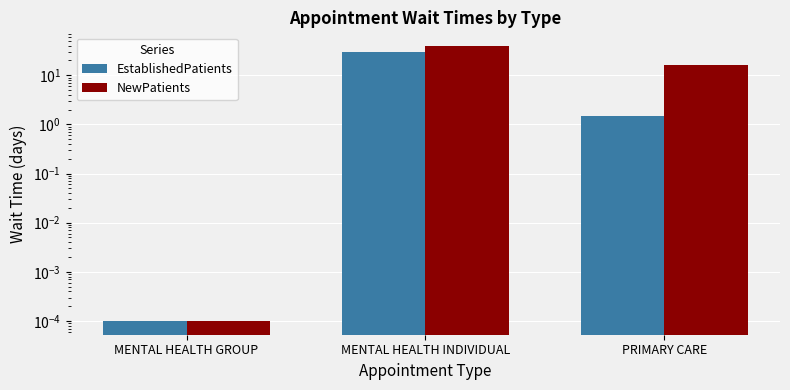

How many values in the NewPatients series are below 16?

1